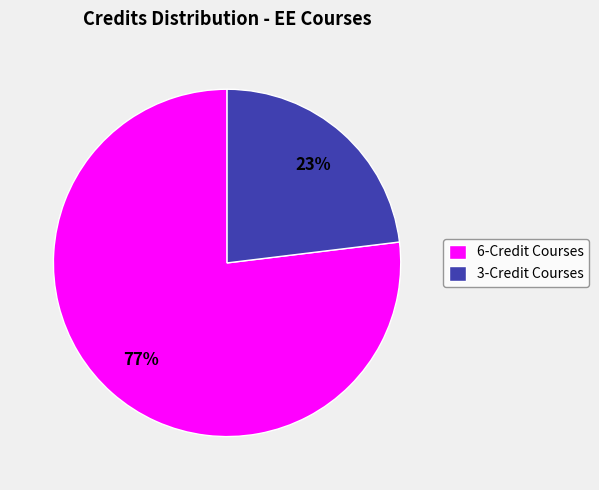

To the nearest percent, what percentage of the pie is 3-Credit Courses?

23%